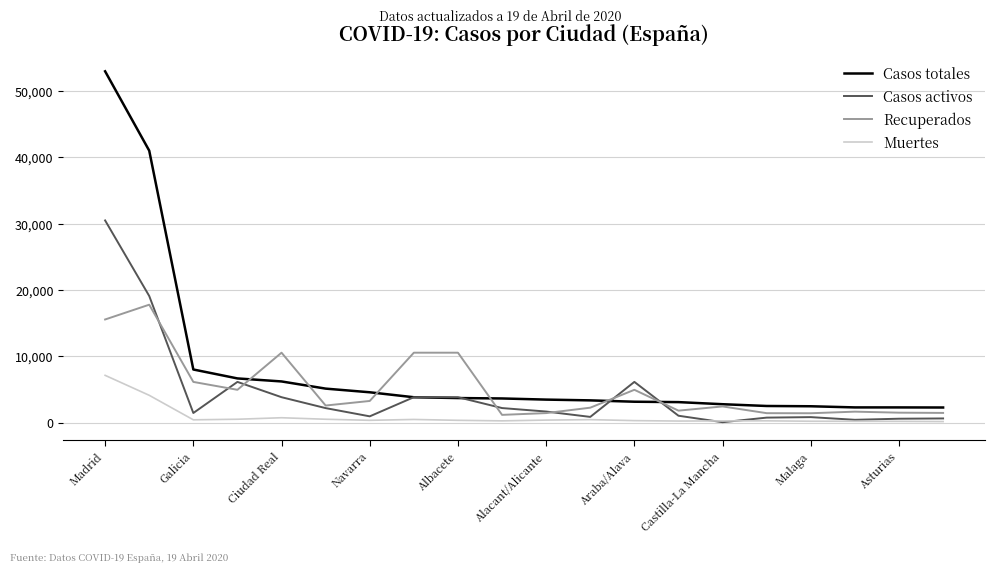

What is the smallest value displayed?

71